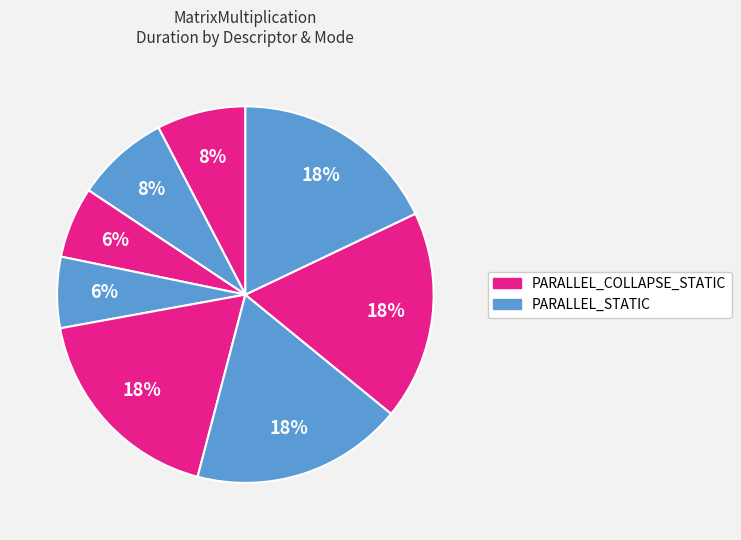

How many slices are in this pie chart?

8